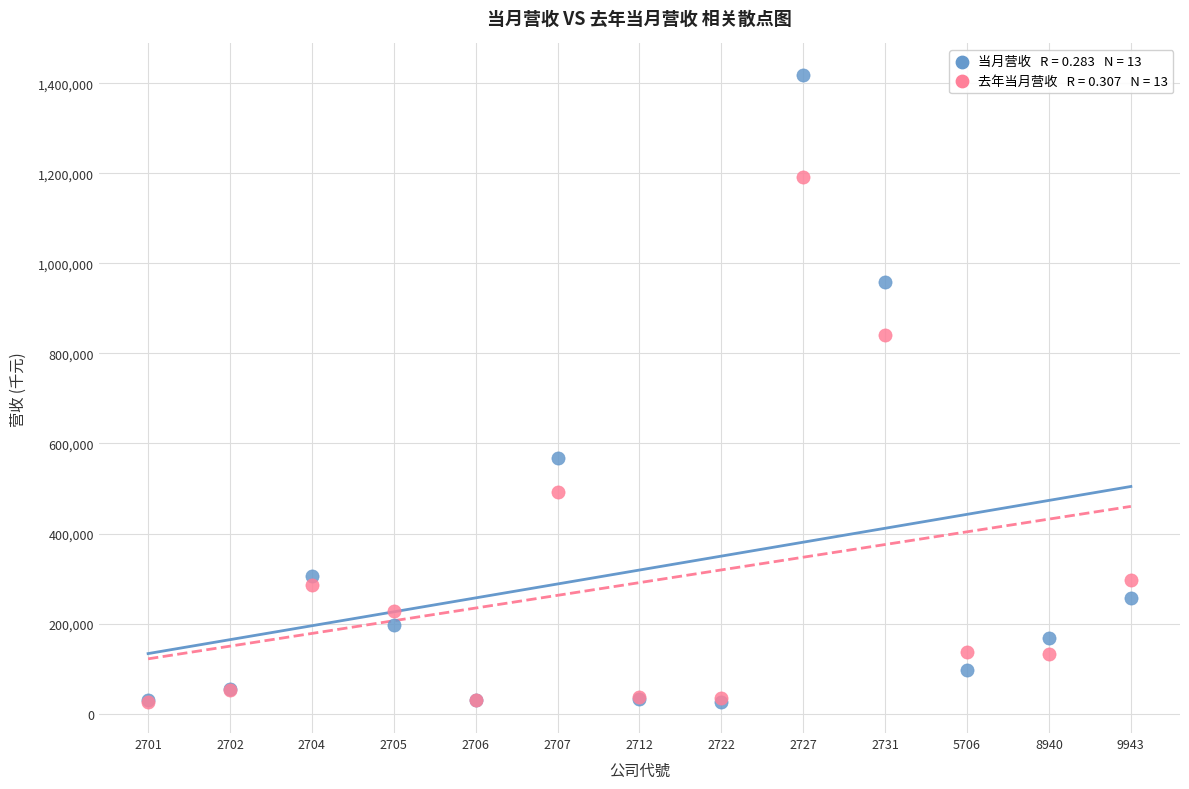

Across all series, what Y value is closest to 722699?

840519